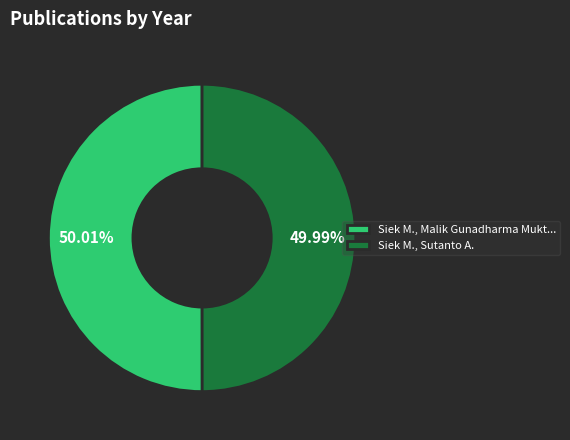

Is the sum of Siek M., Malik Gunadharma Mukt... and Siek M., Sutanto A. greater than half?

Yes